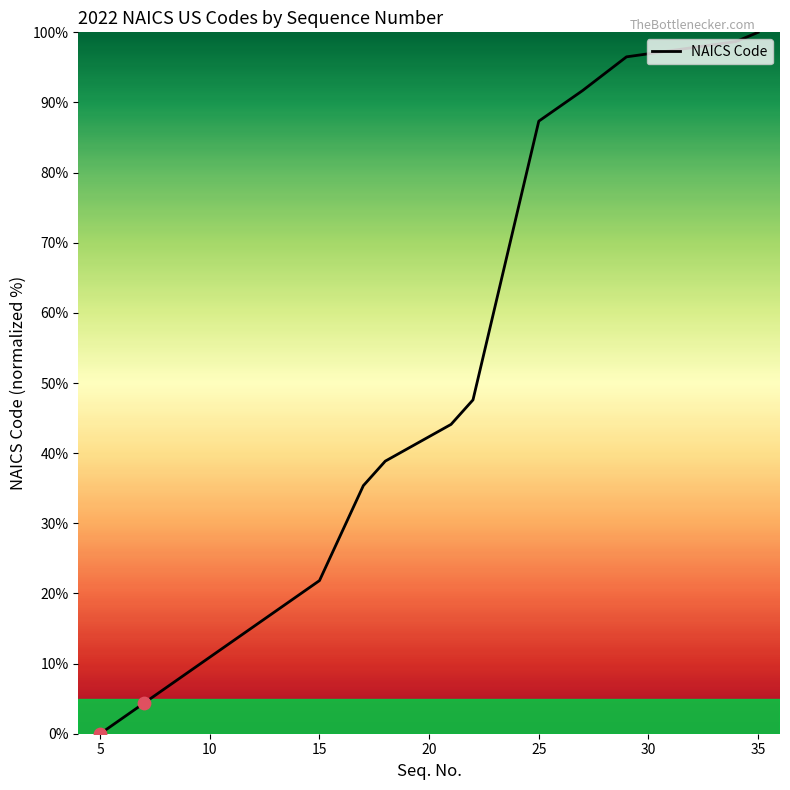

What is the greatest value displayed?

100.0